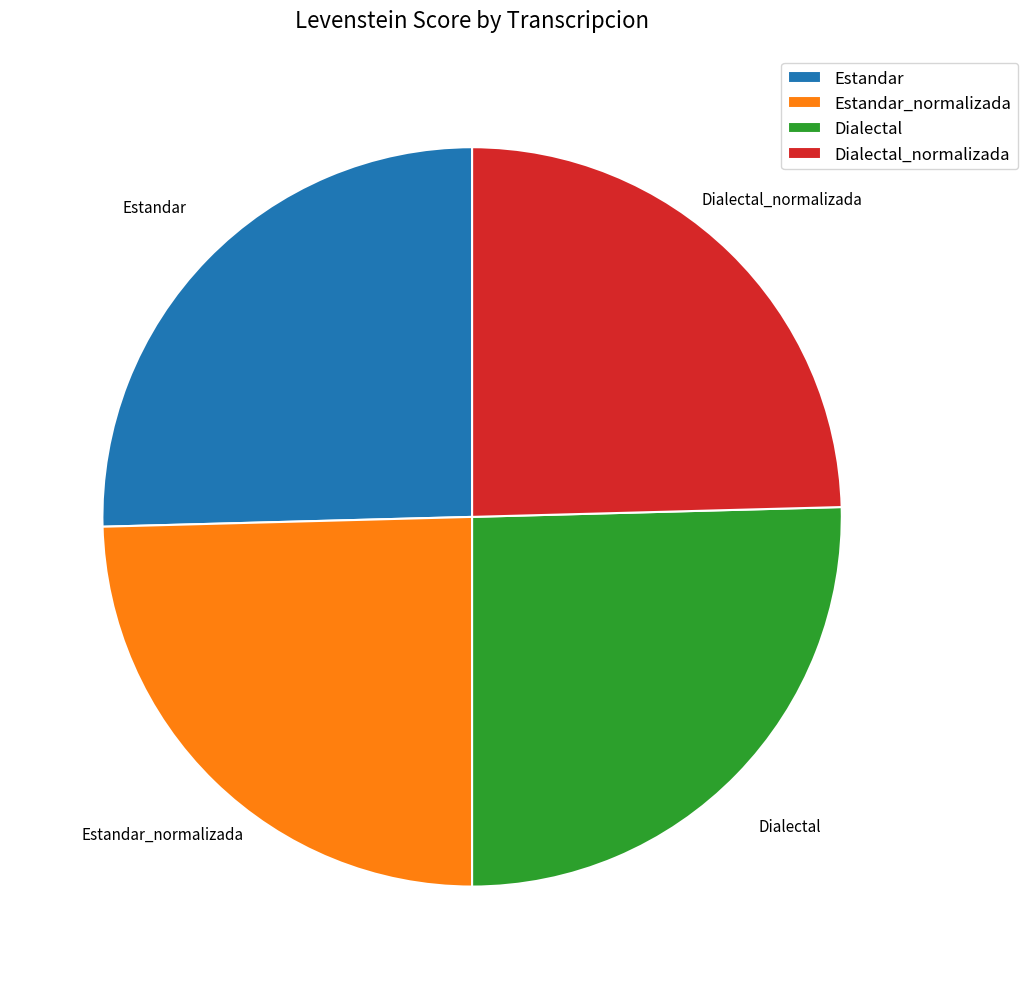

Do Dialectal and Estandar together represent more than half of the pie?

Yes